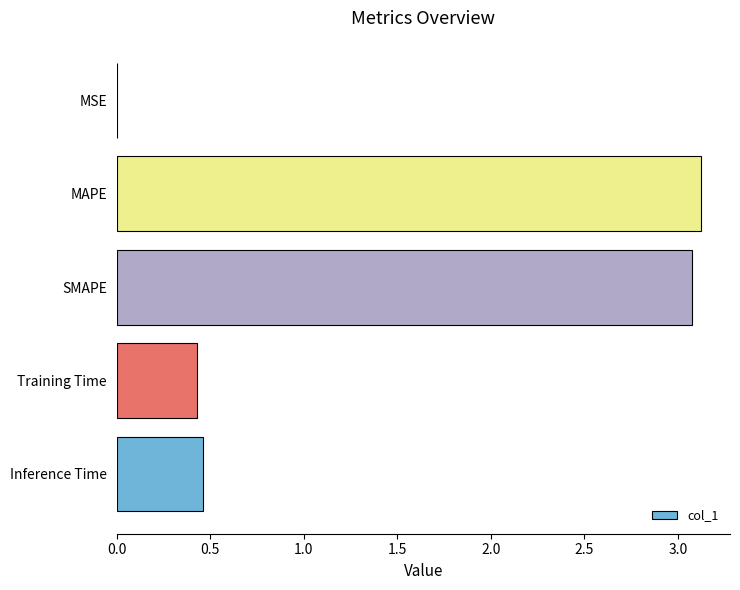

What is the sum of all values?

7.1